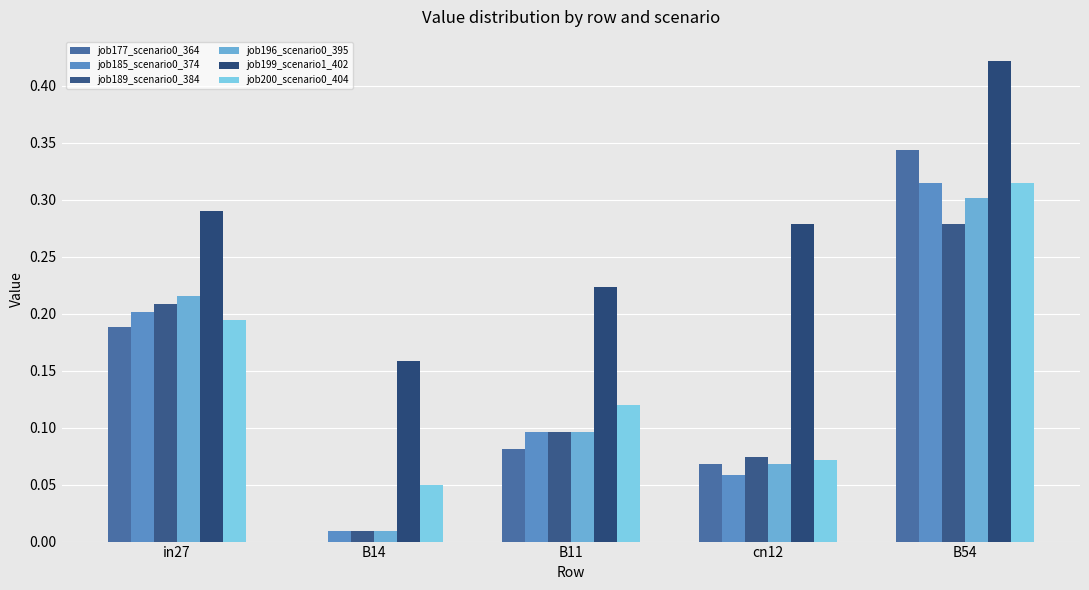

Between B11 and B54, which series saw the biggest shift?

job177_scenario0_364